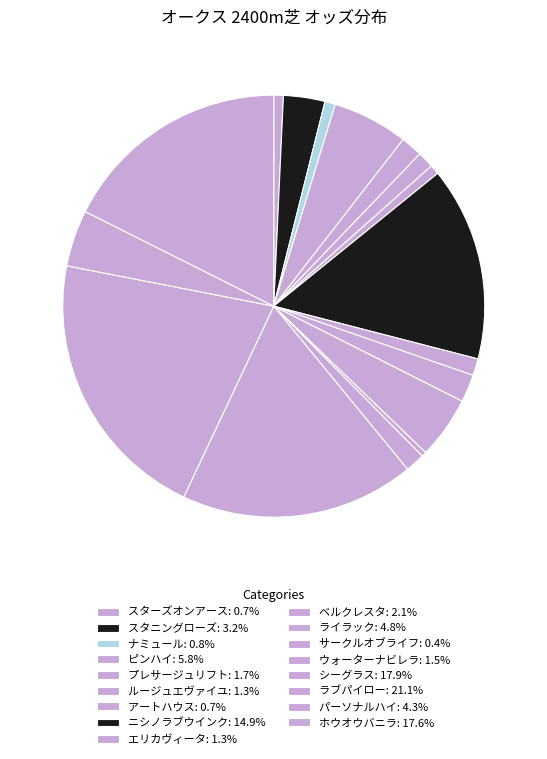

Count the number of slices in the pie.

17